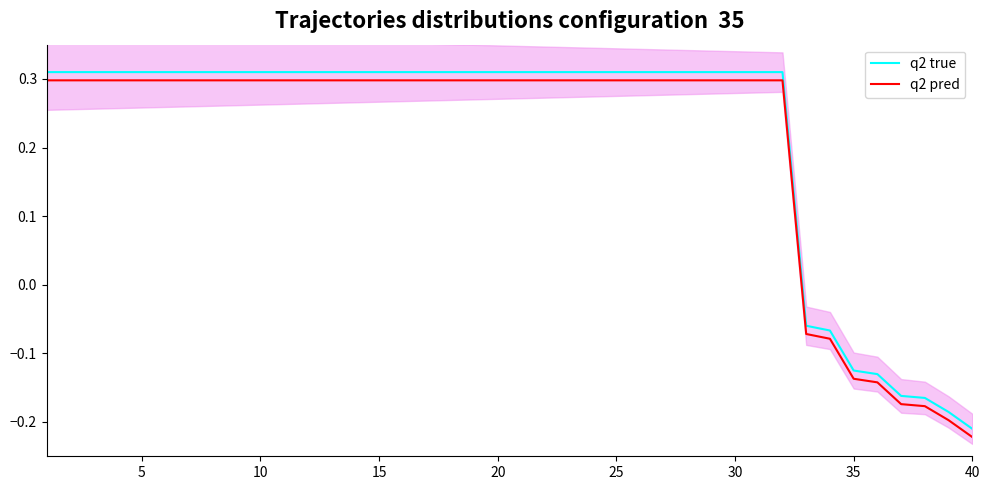

How many values in the q2 true series are below 0?

8